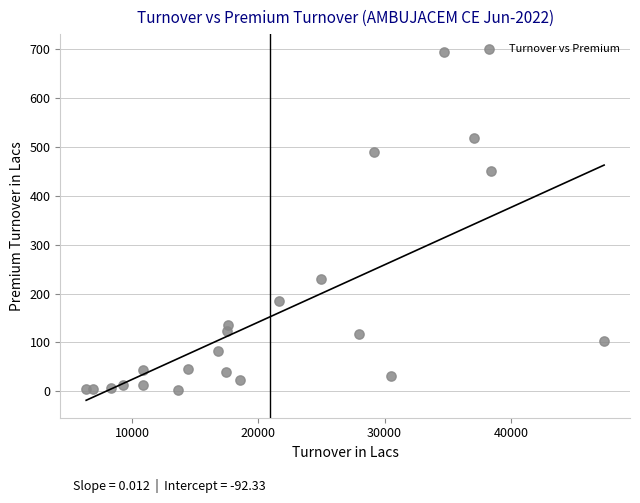

What is the range of X values (max minus min)?

41047.3